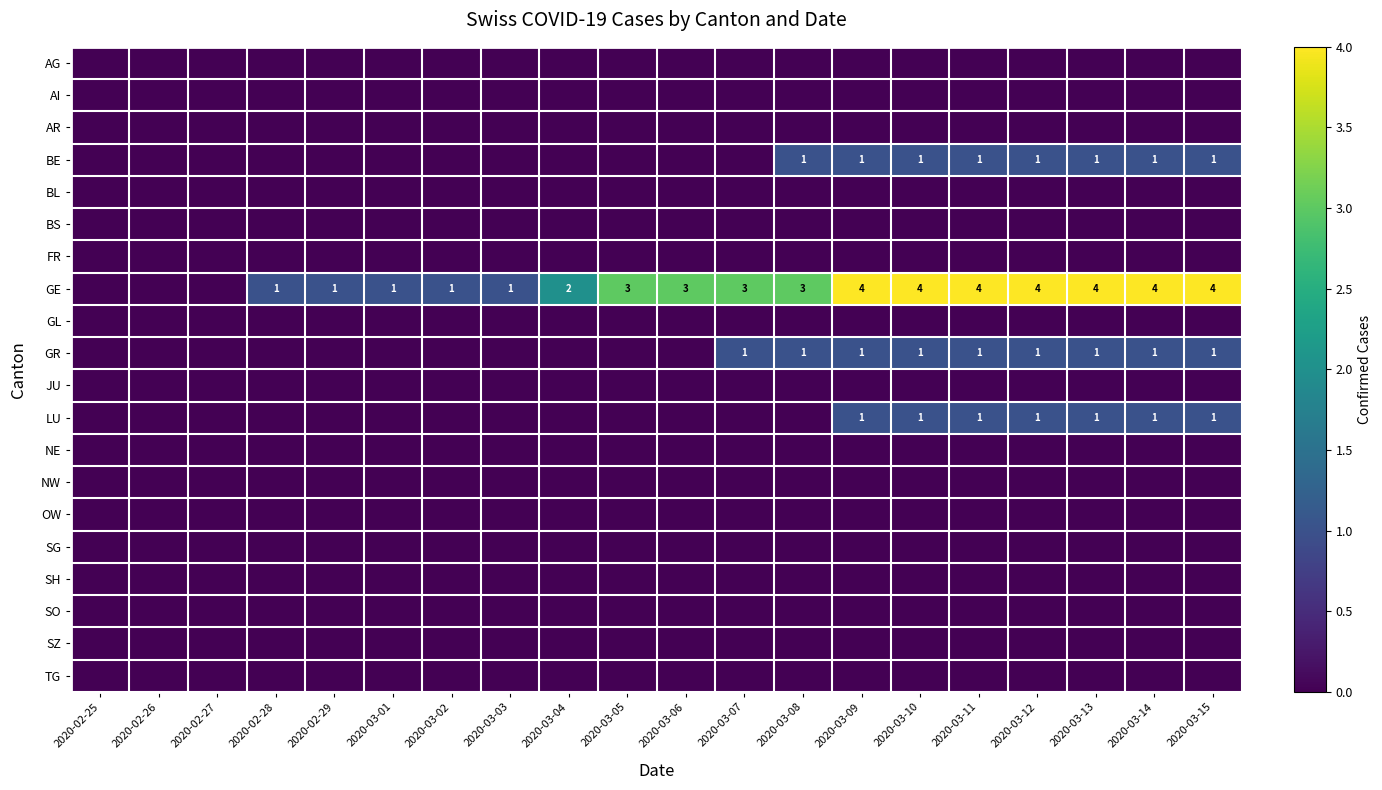

At which category is the sum across all series the highest?

2020-03-09